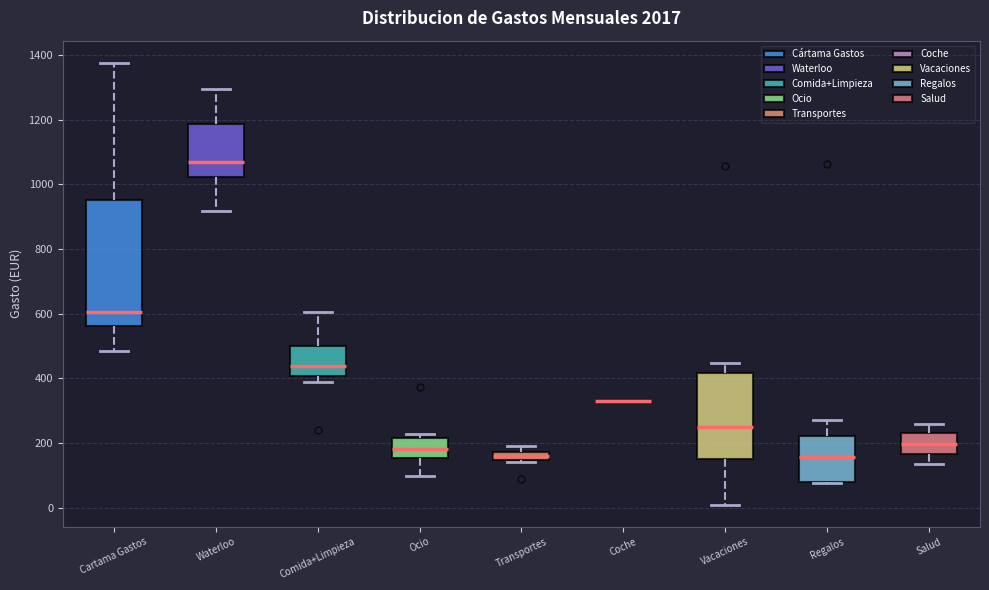

Which box is the tallest, from its lower edge to its upper edge?

Cartama Gastos